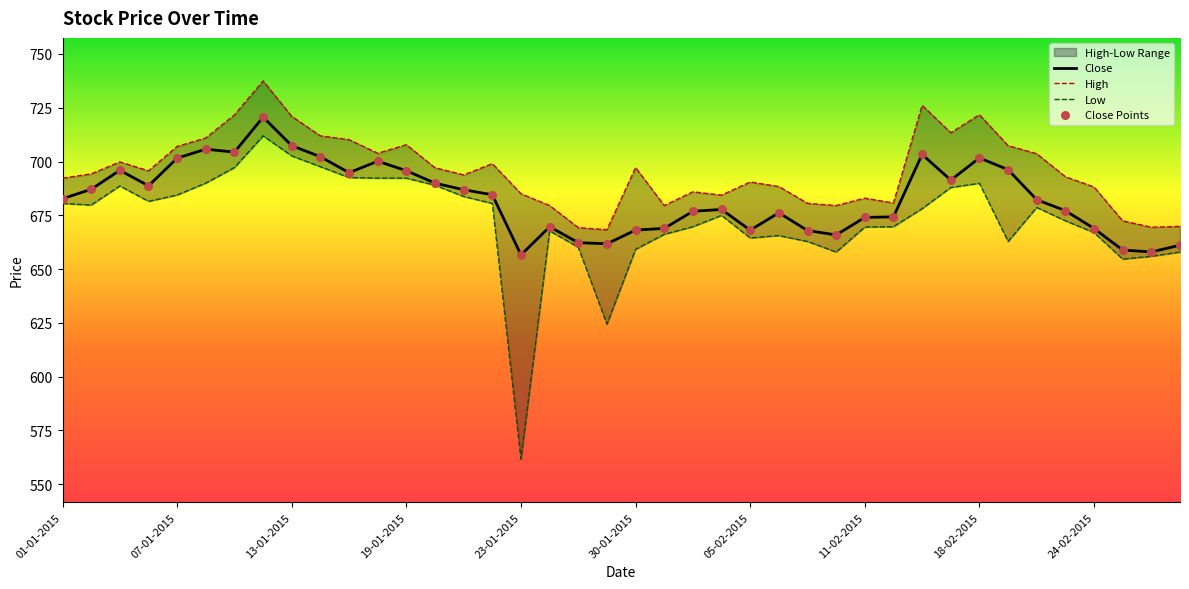

Which series reaches the minimum Y coordinate?

Low